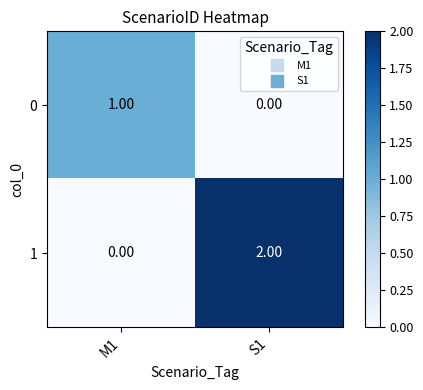

List the series in order of their overall mean, lowest first.

0, 1